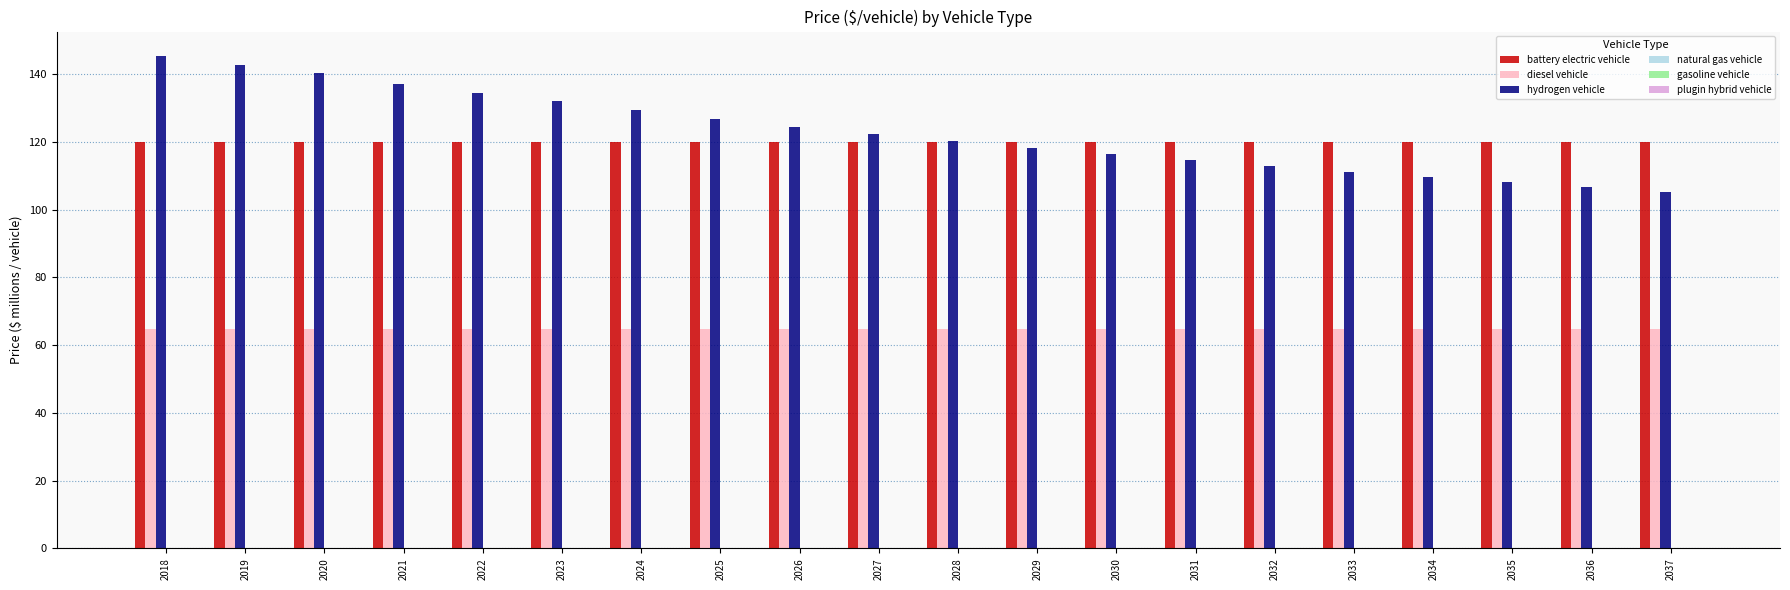

Is the value of diesel vehicle at 2018 greater than the value of hydrogen vehicle at 2020?

No